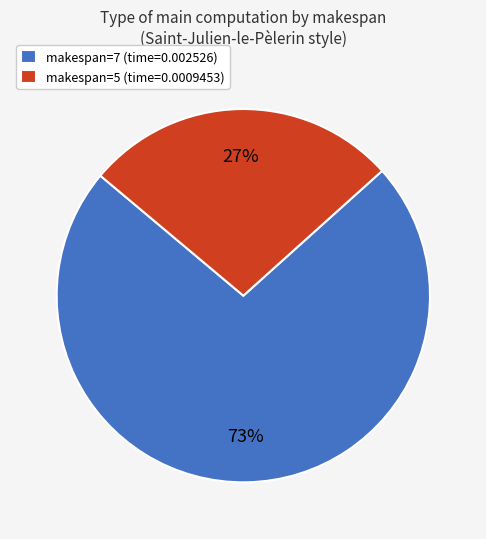

True or false: makespan=7 accounts for 63% of the total.

False